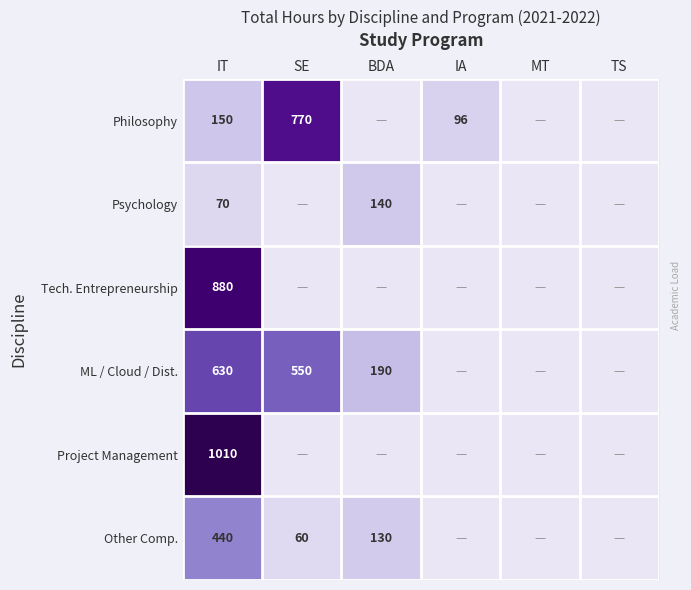

What is the maximum value shown in the chart?

1010